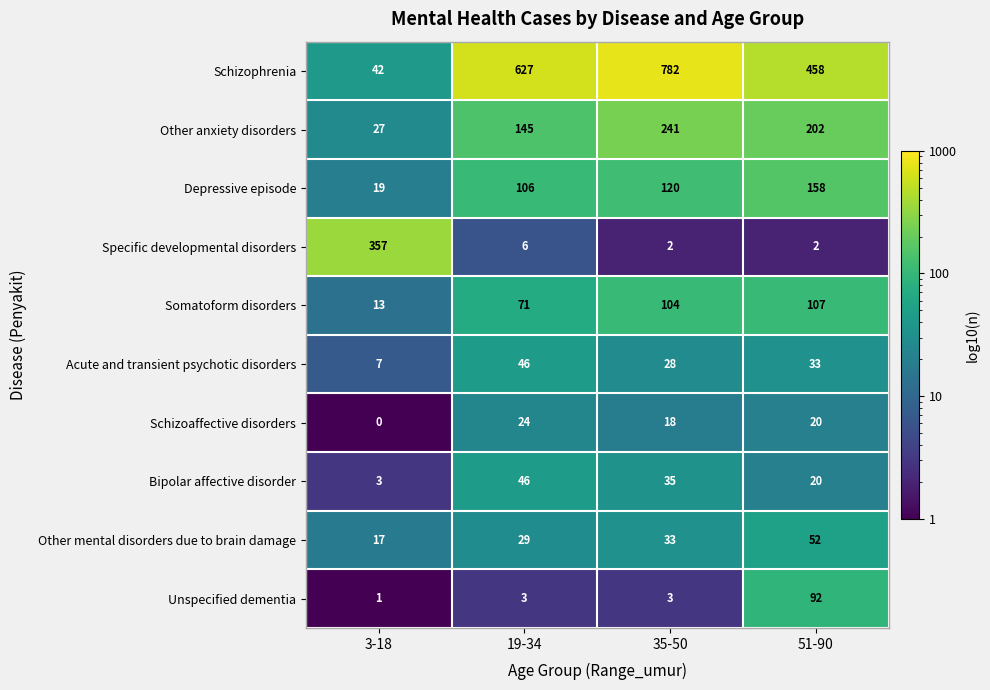

True or false: Other anxiety disorders has a value of 241 at 35-50.

True